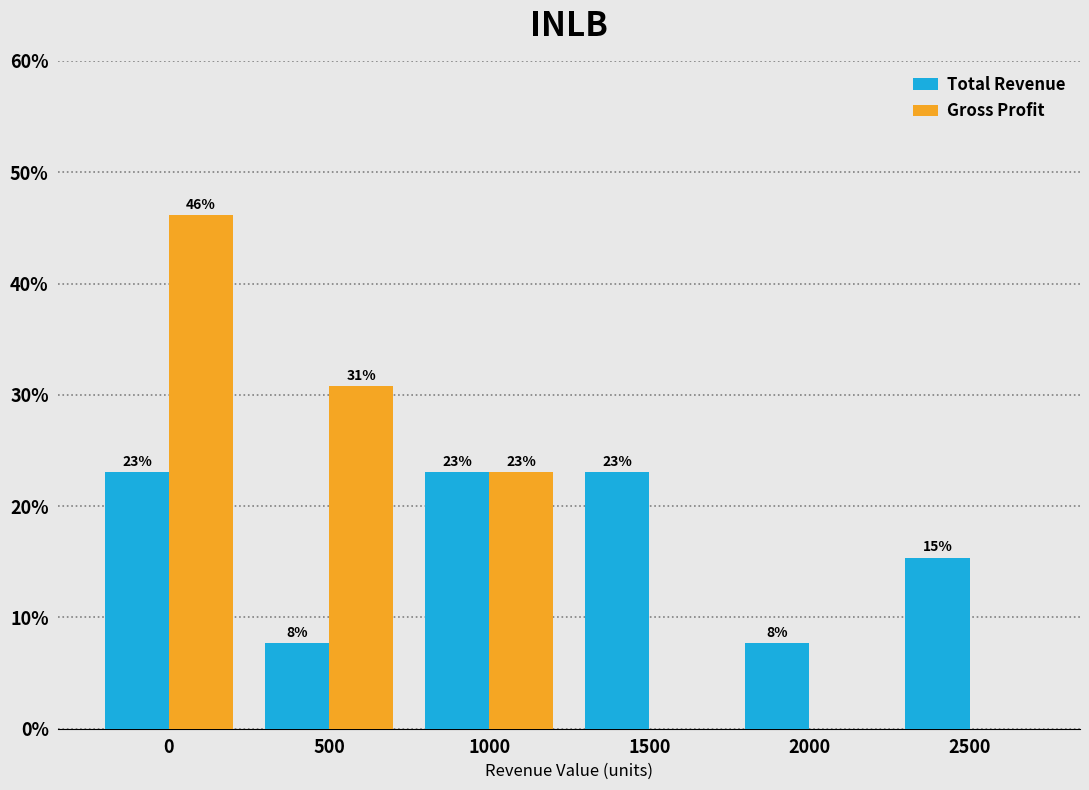

Is it true that Gross Profit equals 66.5 at 0?

False